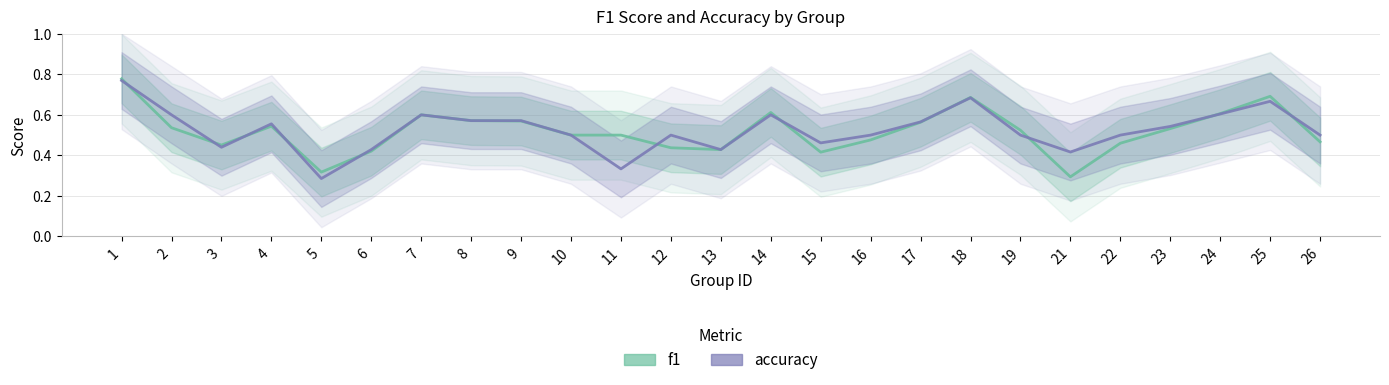

Read the accuracy value at 5.

0.3